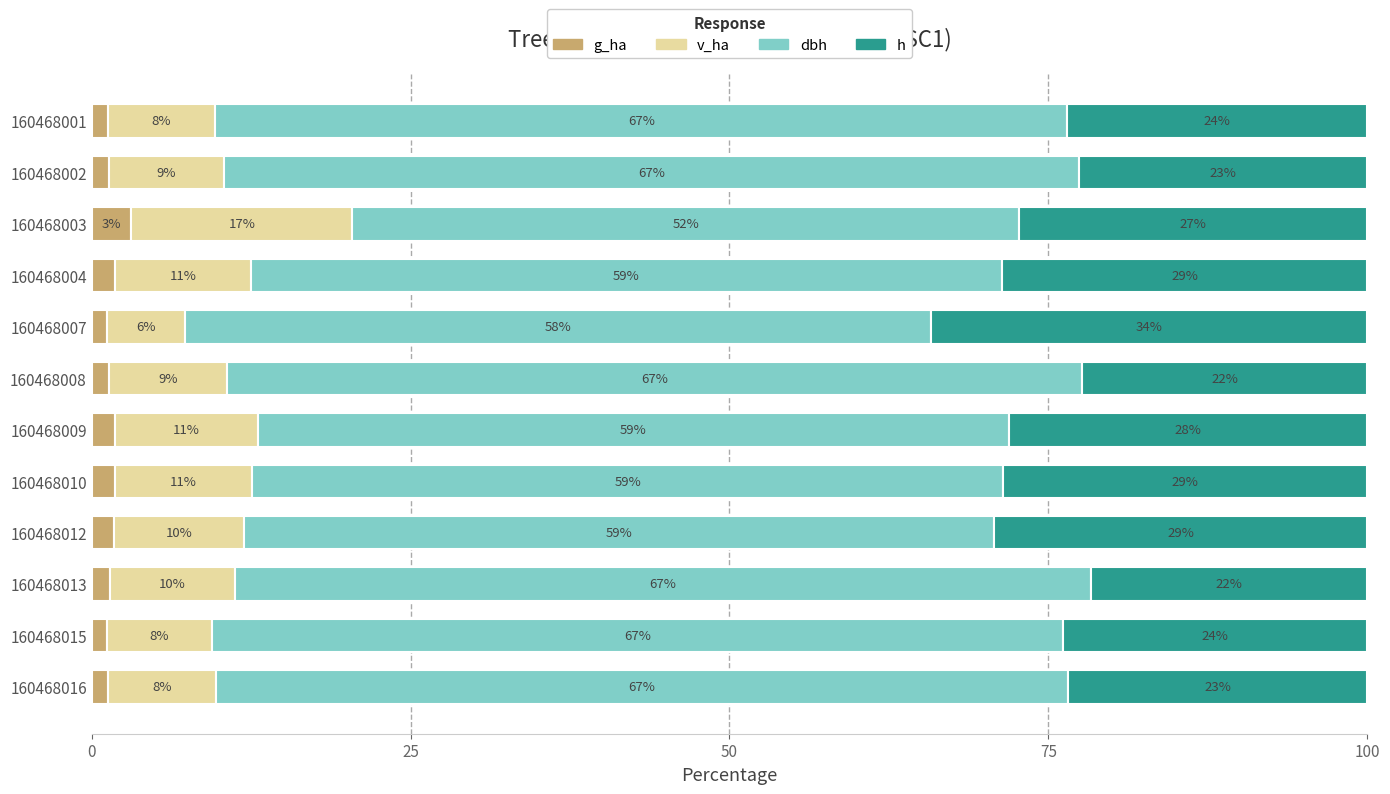

Reading right to left, transcribe all the data shown in this chart.

g_ha: 1.3	1.2	1.4	1.7	1.8	1.9	1.4	1.2	1.8	3.1	1.3	1.3
v_ha: 8.5	8.2	9.8	10.2	10.8	11.2	9.3	6.1	10.7	17.3	9.1	8.4
dbh: 66.8	66.7	67.1	58.8	58.9	58.9	67.0	58.5	58.8	52.3	67.0	66.8
h: 23.4	23.8	21.7	29.2	28.6	28.1	22.3	34.2	28.6	27.3	22.6	23.5